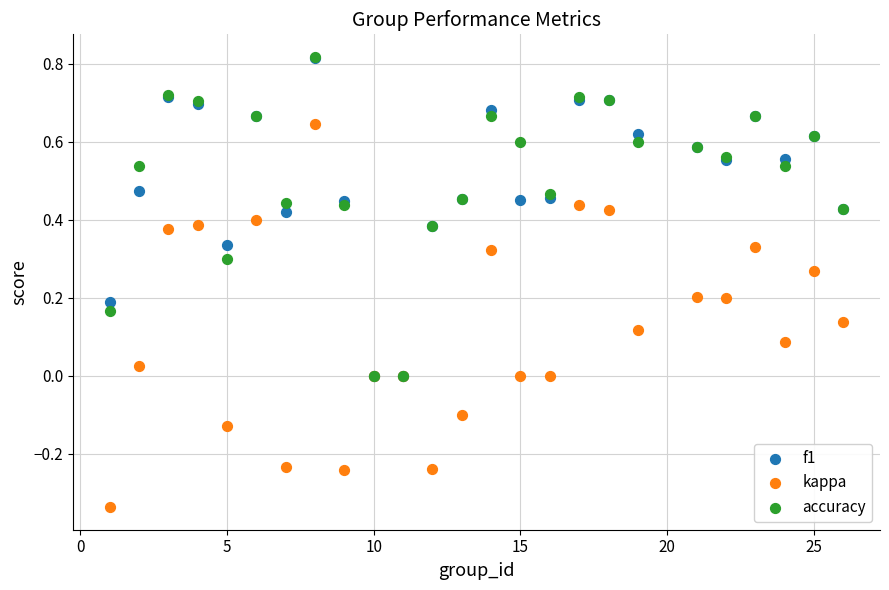

Which series has the largest Y range (max minus min)?

kappa